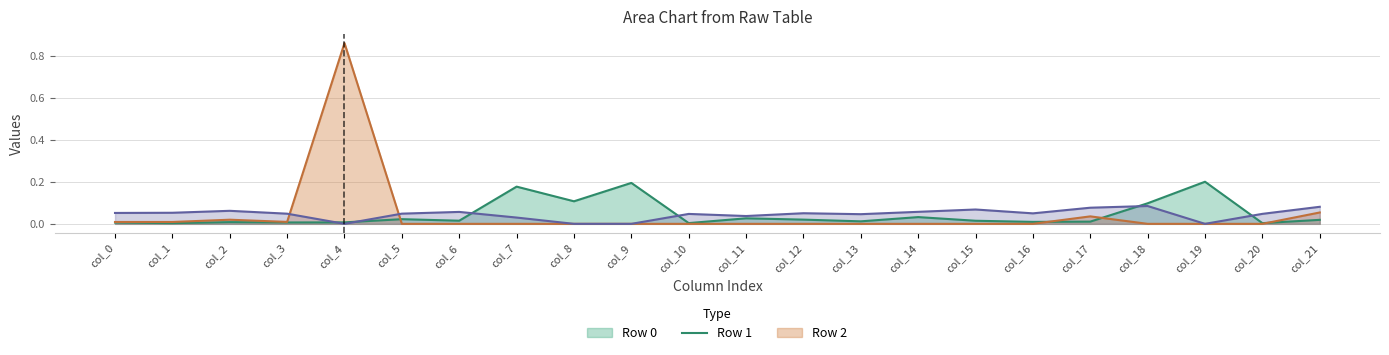

At which category does Row 0 line reach its first local peak?

col_2